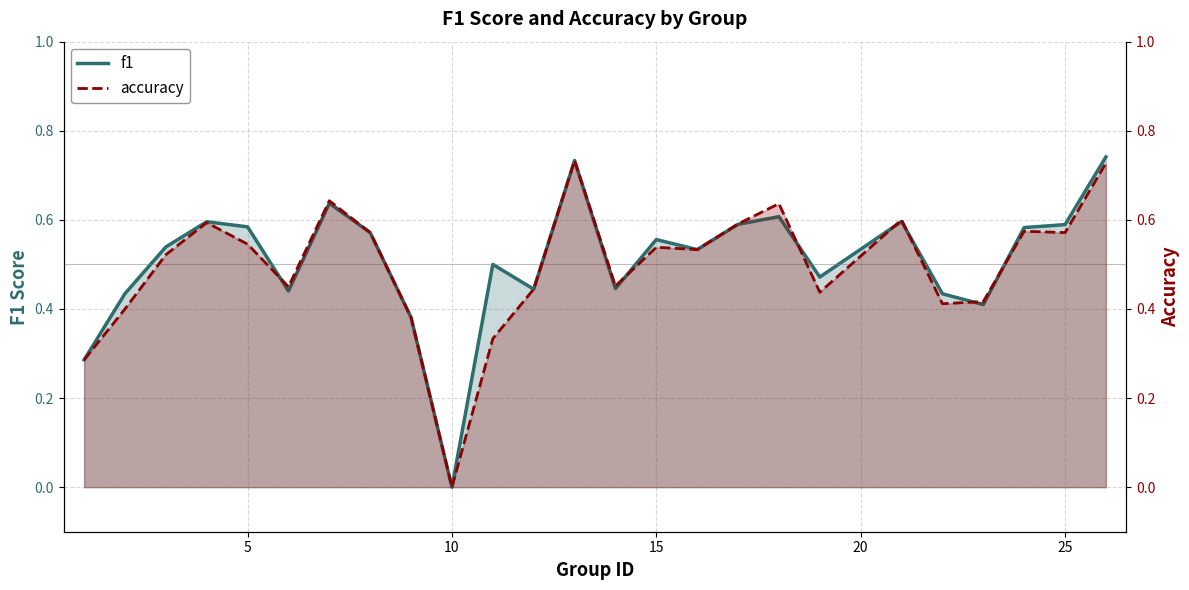

Which series has the largest total across all categories?

f1